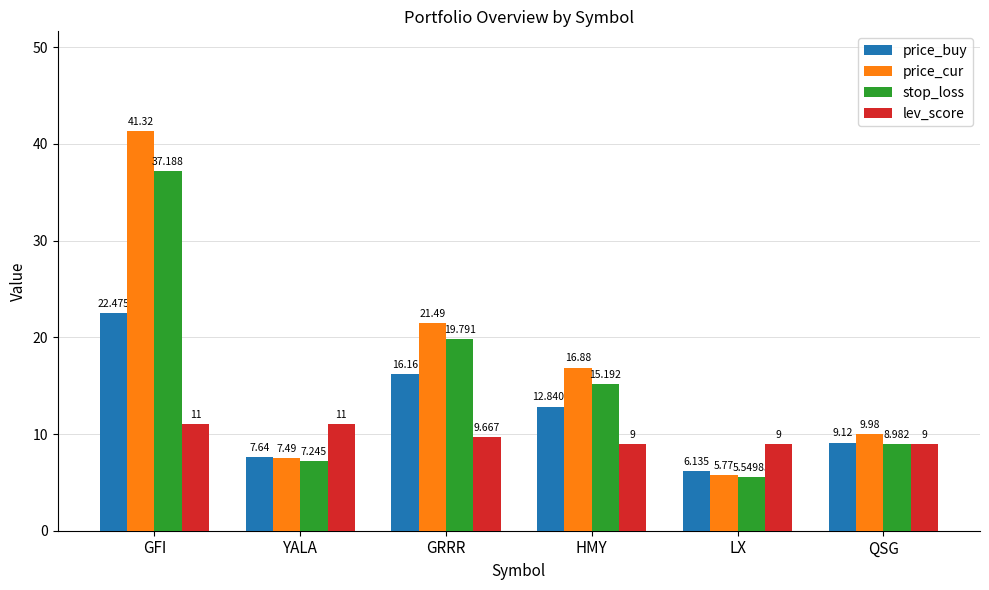

What is the label of the 1st bar from the right?

QSG